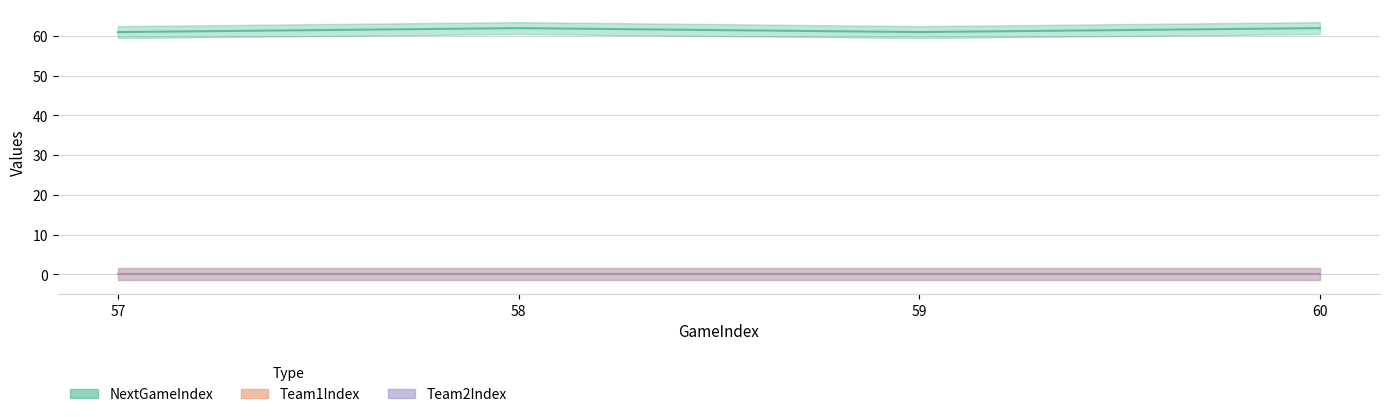

Reading left to right, what are all the values shown in this chart?

NextGameIndex: 61	62	61	62
Team1Index: 0	0	0	0
Team2Index: 0	0	0	0